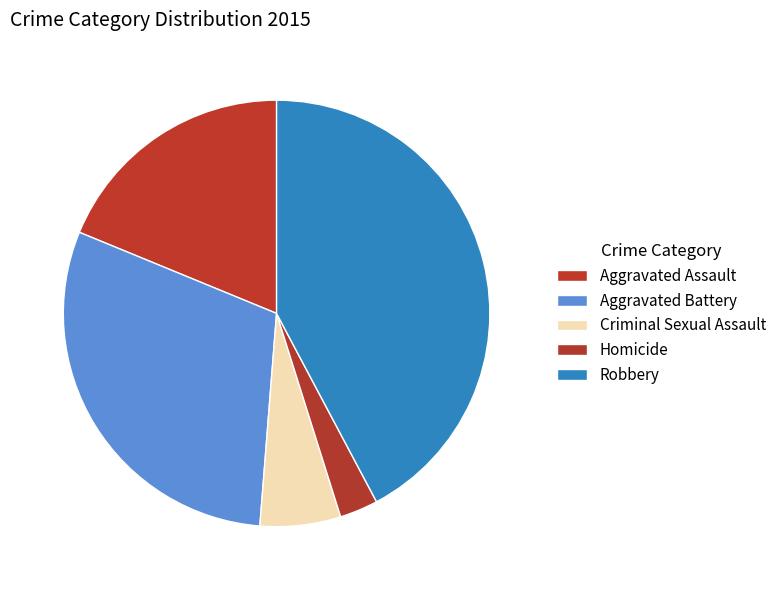

Is there any slice that represents more than half of the pie?

No